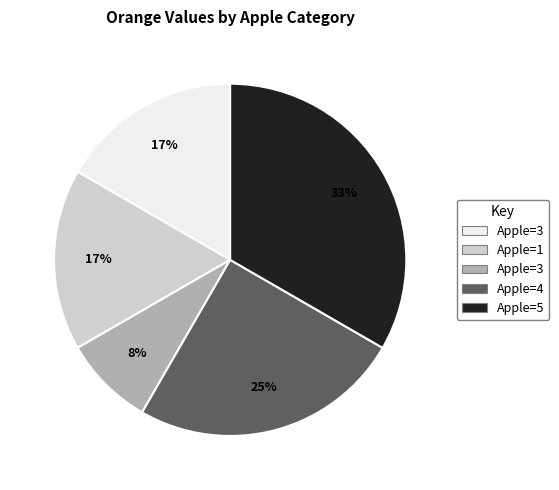

Does any single category account for the majority?

No